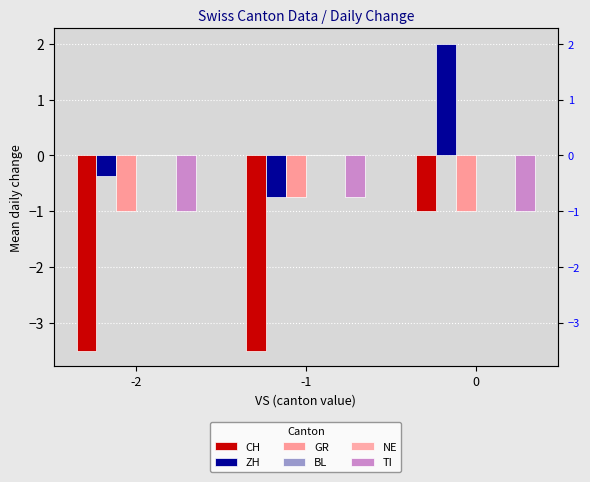

Reading left to right, extract all data points from this chart.

CH: -2=-3.5	-1=-3.5	0=-1.0
ZH: -2=-0.4	-1=-0.8	0=2.0
GR: -2=-1.0	-1=-0.8	0=-1.0
BL: -2=0.0	-1=0.0	0=0.0
NE: -2=0.0	-1=0.0	0=0.0
TI: -2=-1.0	-1=-0.8	0=-1.0